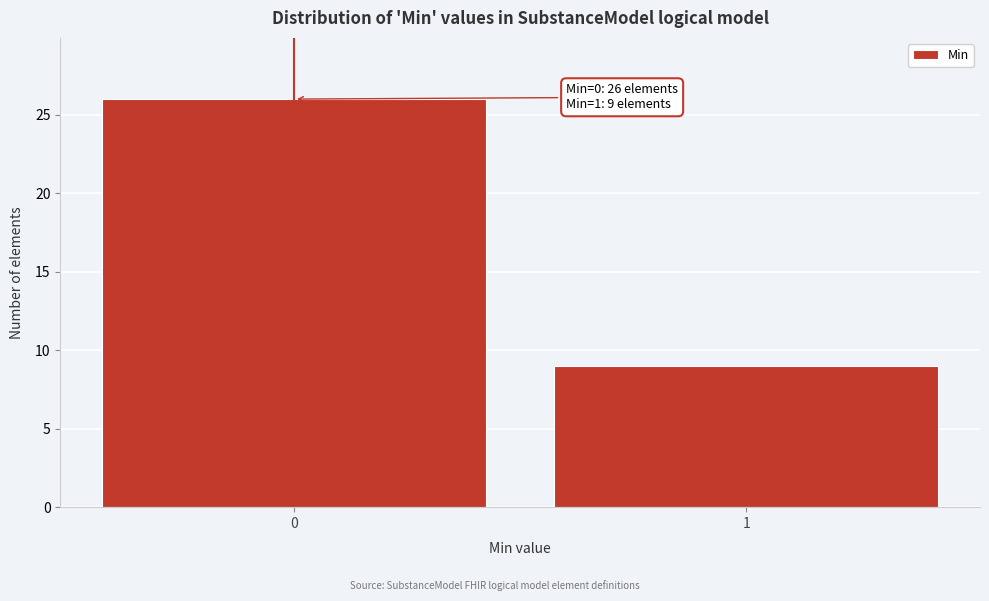

Reading right to left, transcribe all the data shown in this chart.

1=9	0=26